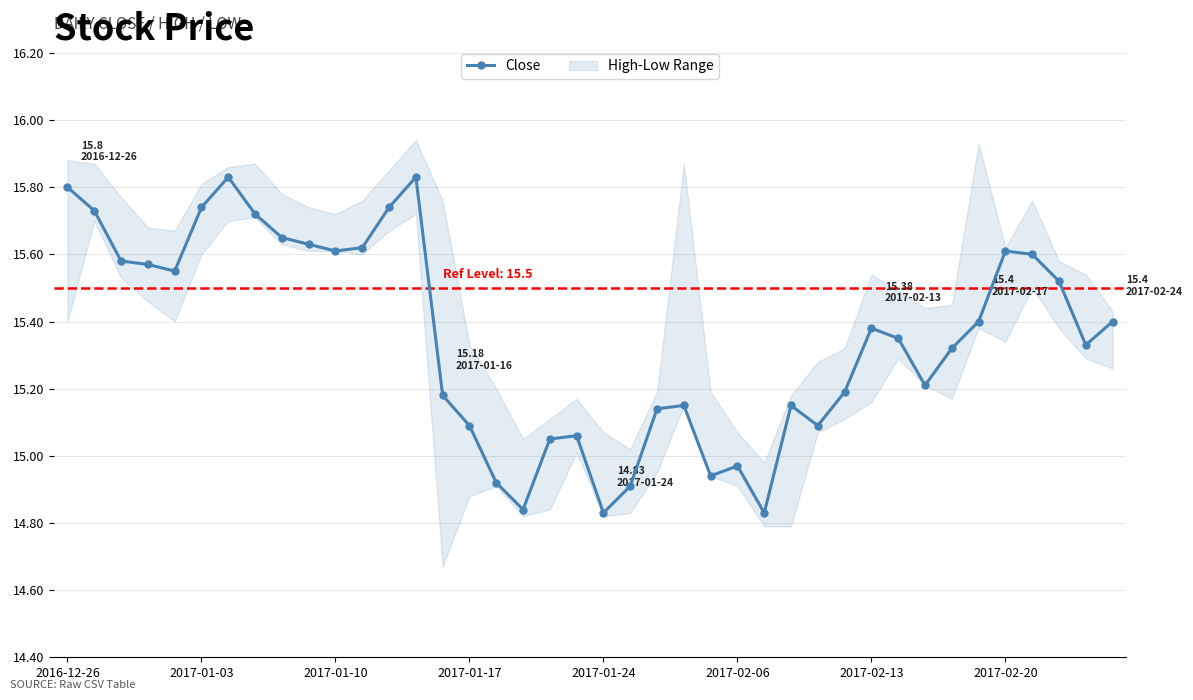

True or false: the data has more than 2 interior local peaks.

True